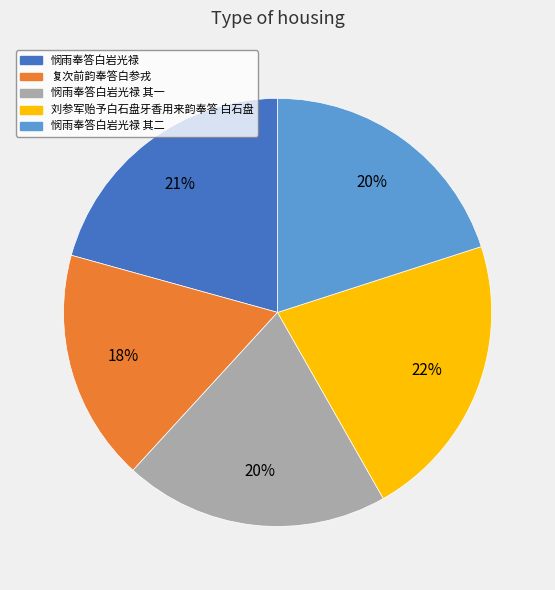

To the nearest percent, what portion does 悯雨奉答白岩光禄 其二 represent?

20%